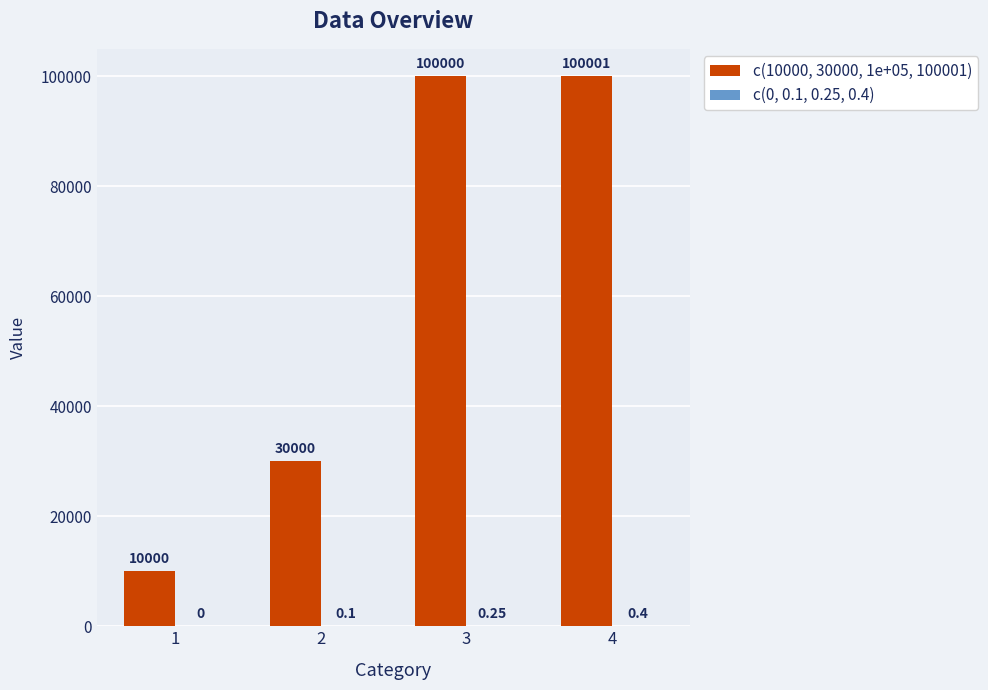

Which series changed the most between 3 and 4?

c(10000, 30000, 1e+05, 100001)